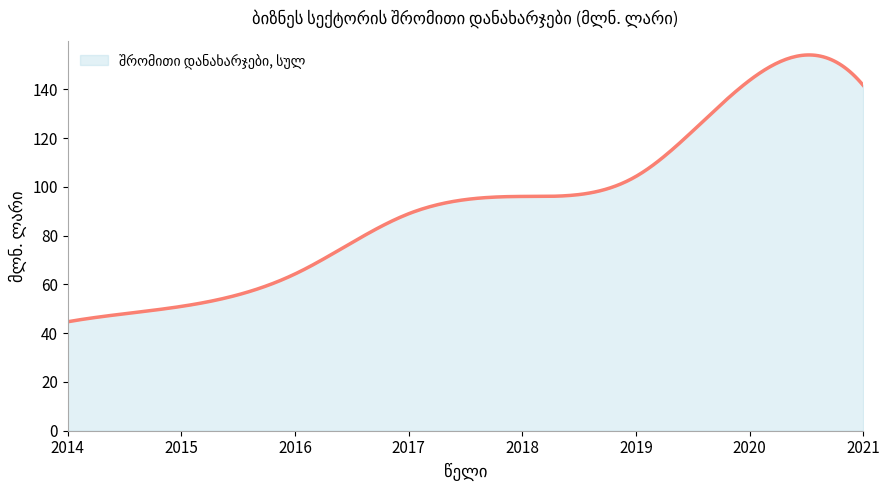

How many lines are shown in the chart?

1